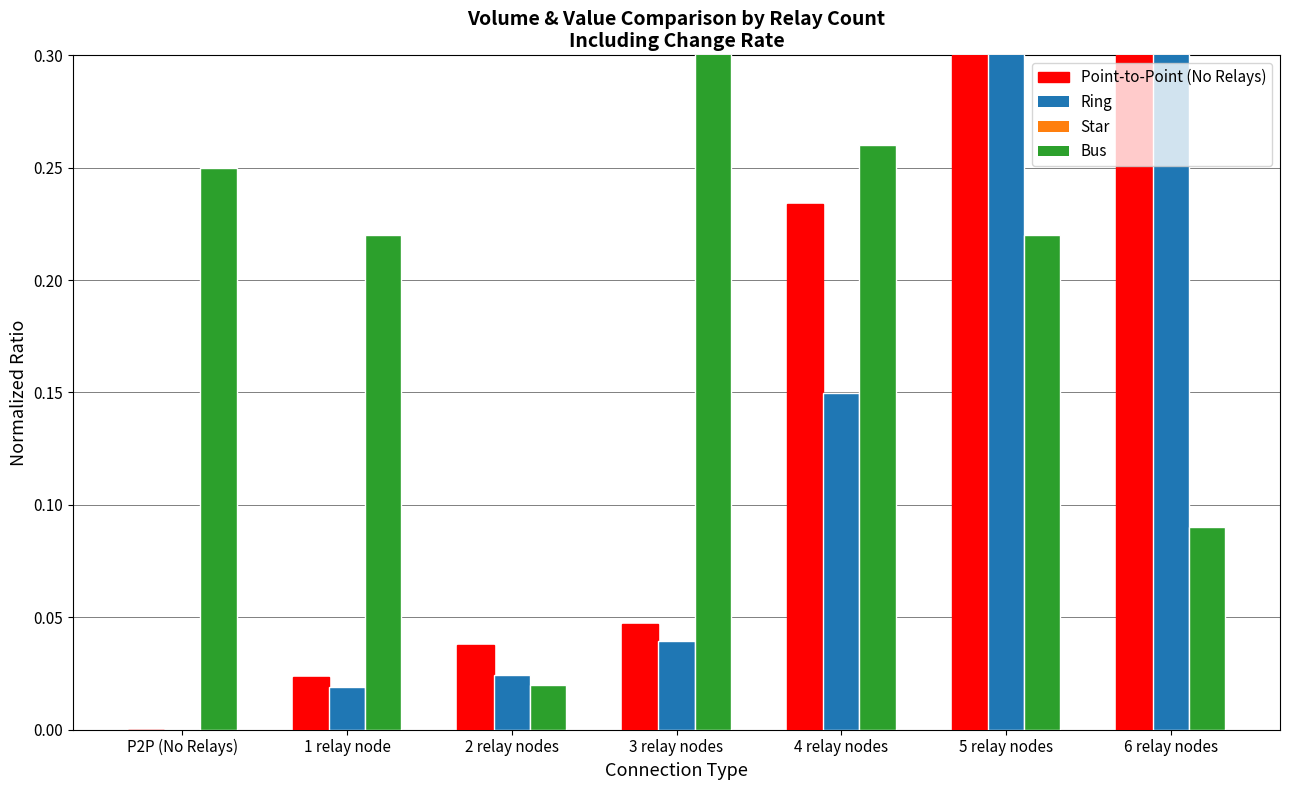

At how many categories does at least one series exceed 0?

7